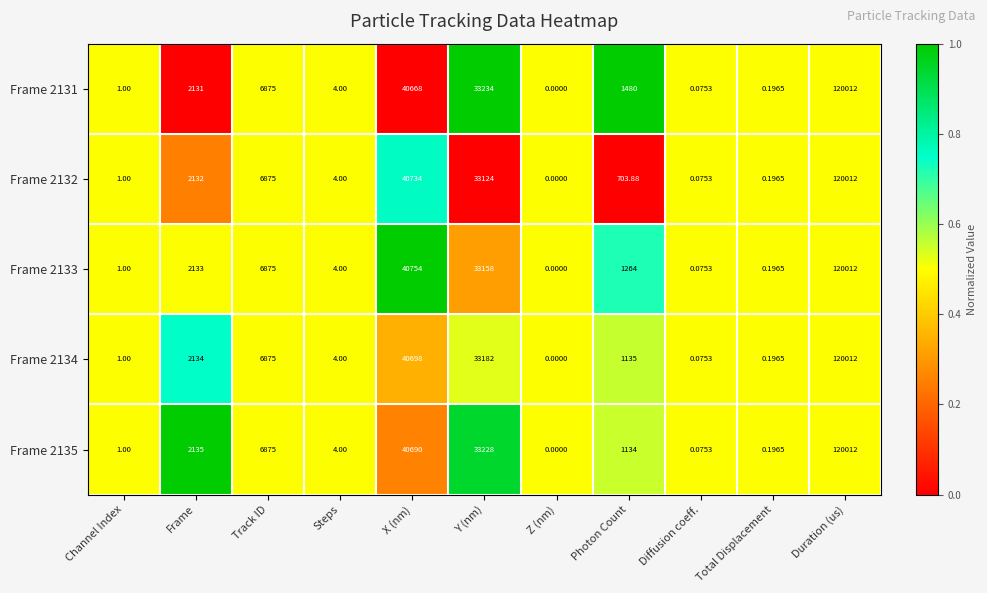

How many data points does each series have?

11